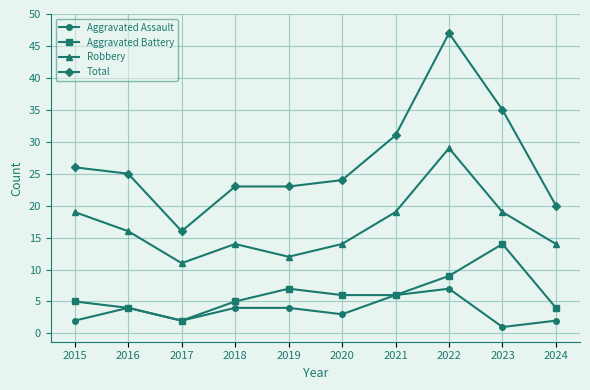

At how many categories does at least one series exceed 7?

10